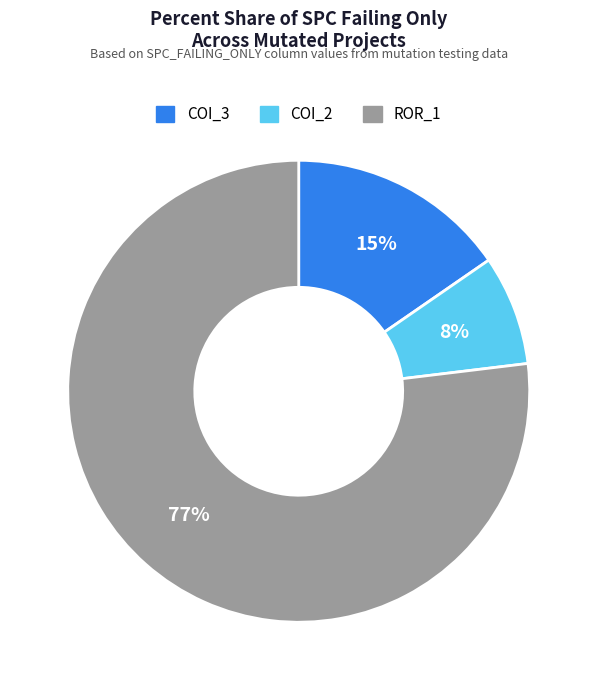

Is there a majority slice in this chart?

Yes